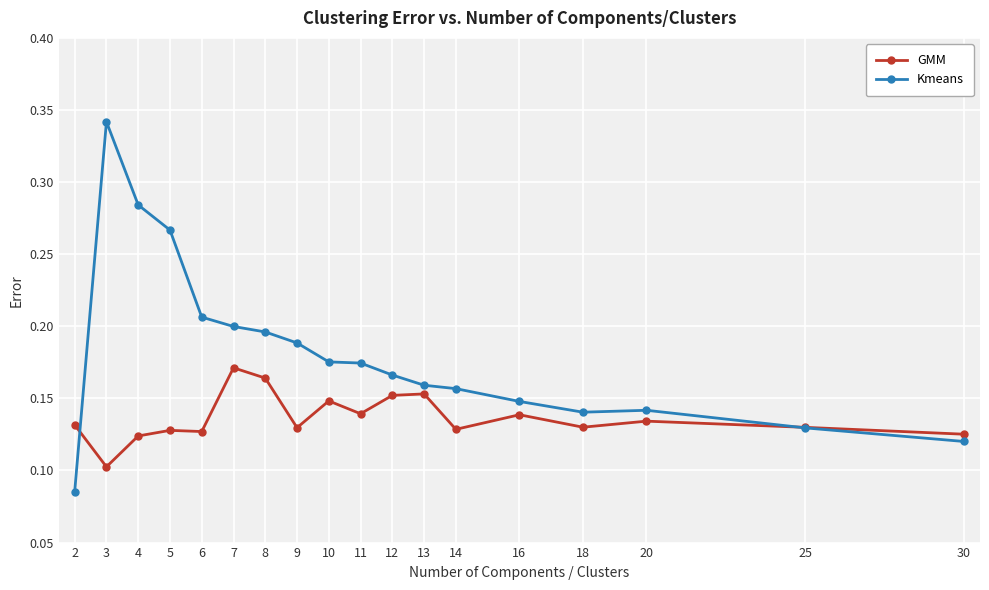

At which label does Kmeans reach its peak?

3